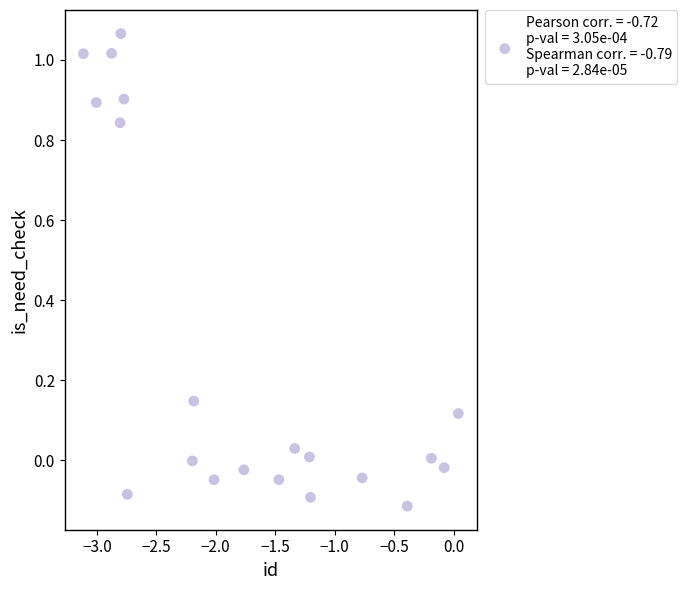

What is the range of X values (max minus min)?

3.2